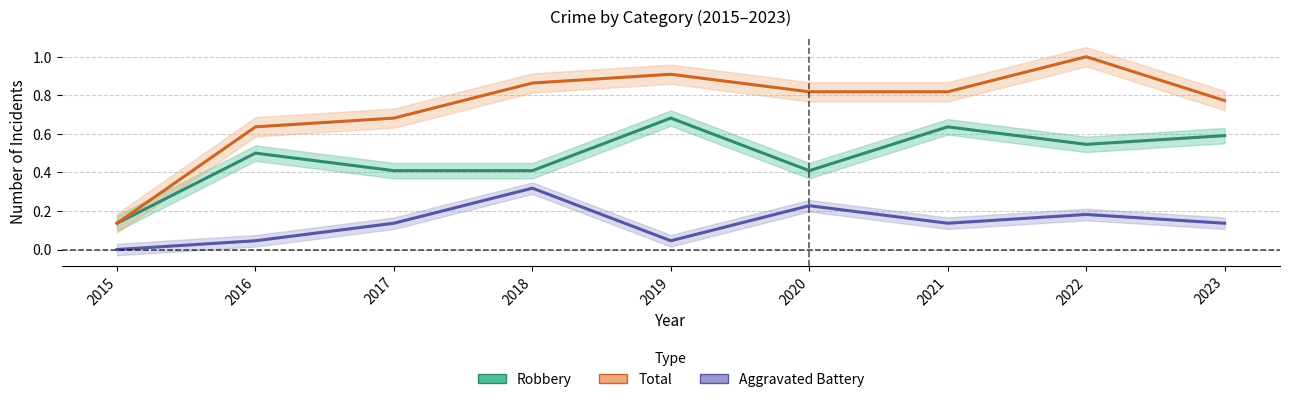

What is the value of the Robbery point at the 1st from the left?

0.1